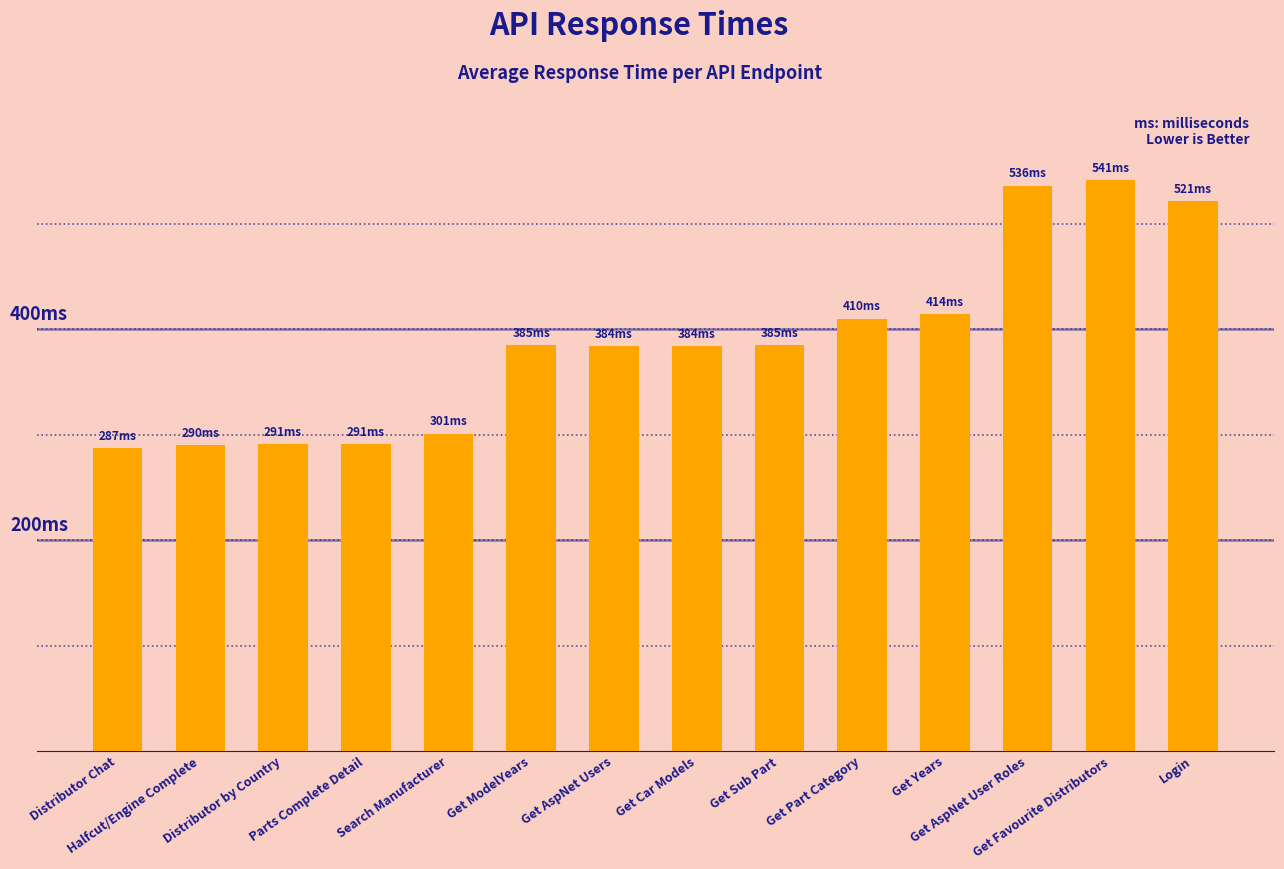

What is the sum of the values at Get AspNet Users and Get Part Category?

794